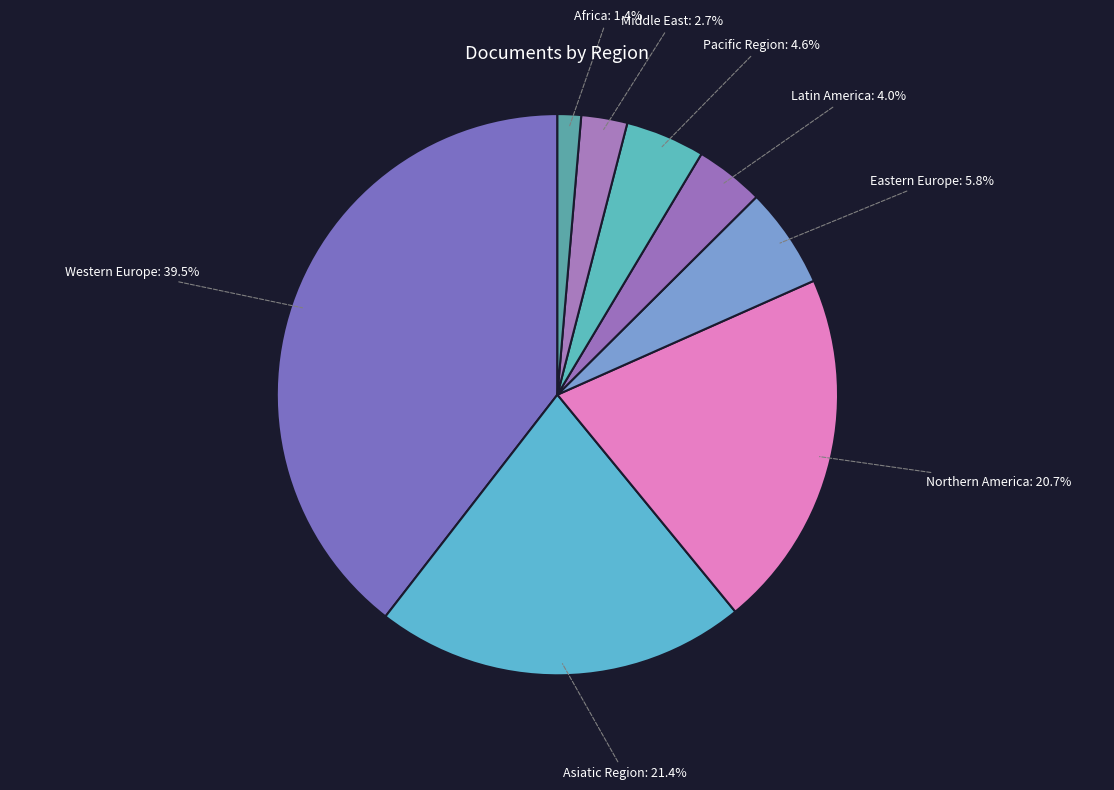

Combined, do Eastern Europe and Middle East account for over 50%?

No